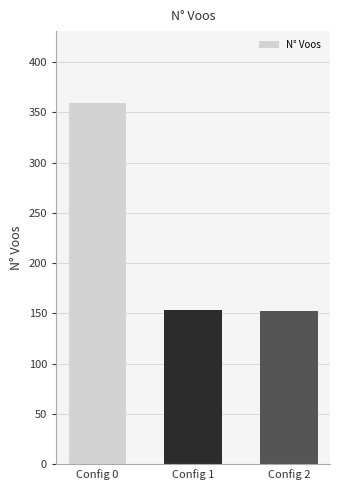

Does the chart contain stacked bars?

No